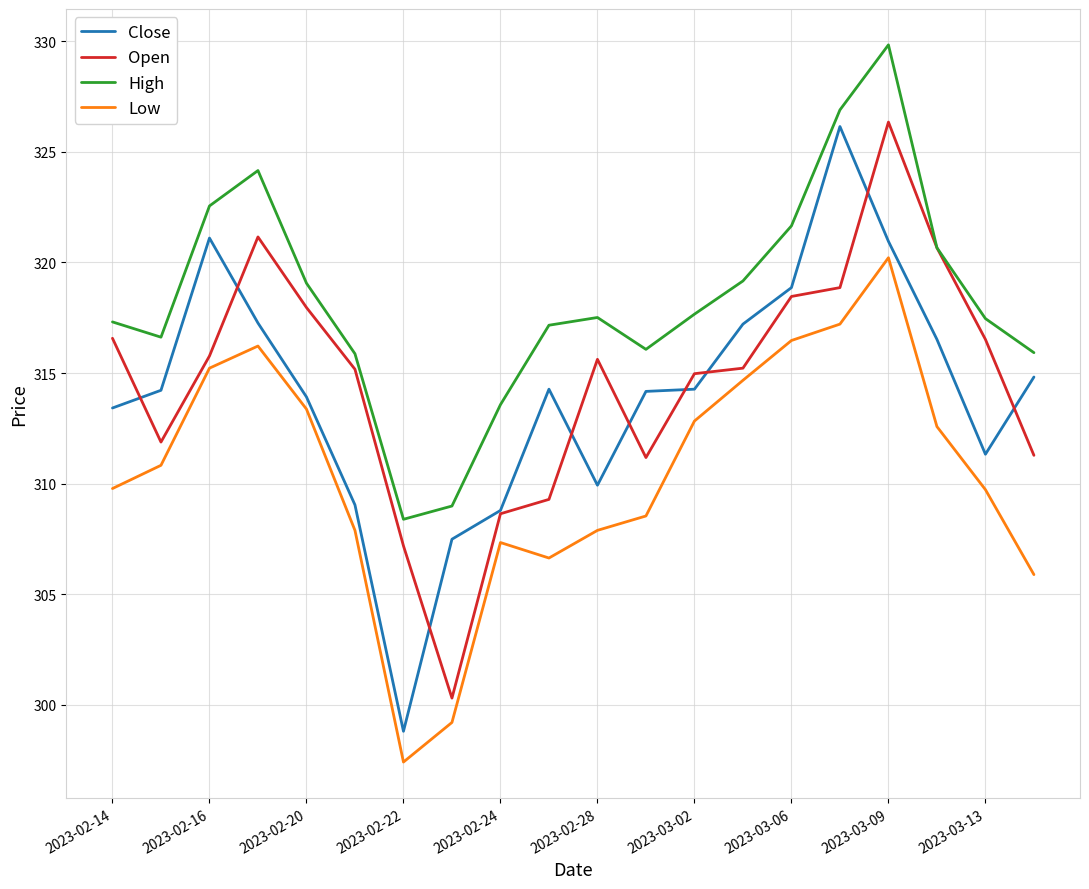

What are all the series names shown in the legend?

Close, Open, High, Low